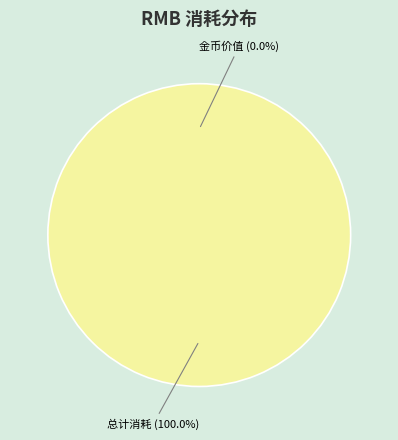

To the nearest percent, what is the difference between the 金币价值 and 总计消耗 slice percentages?

100%